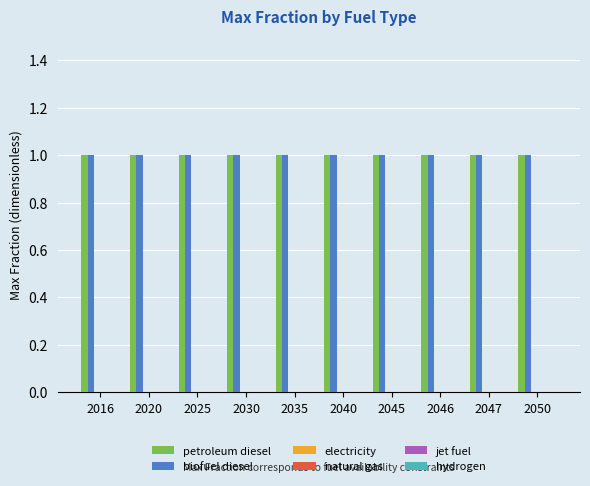

How many bars are there in each group?

6